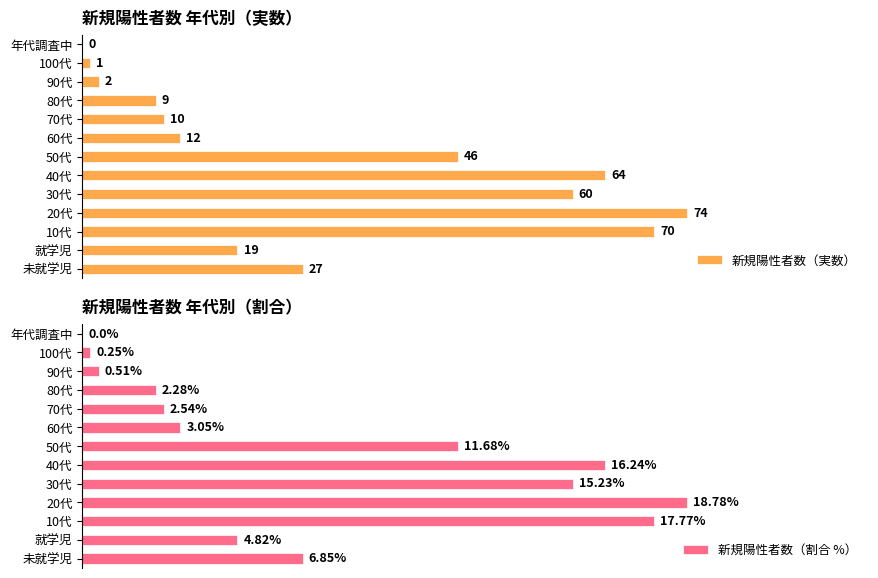

At how many categories does at least one series exceed 2?

10